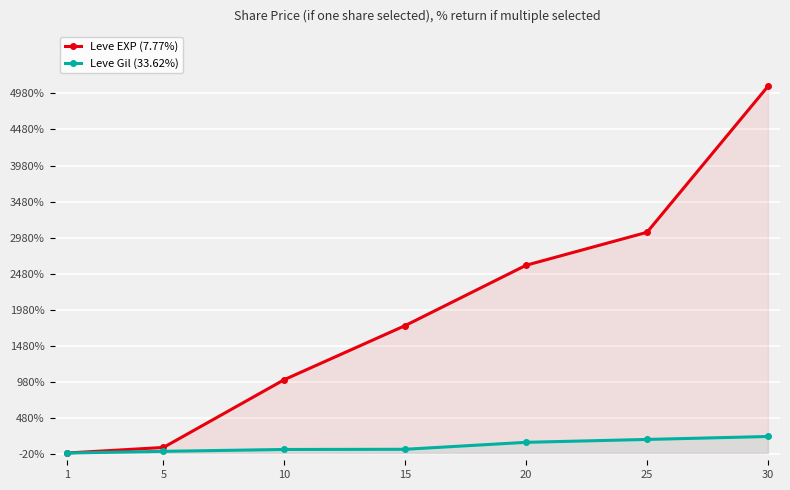

What is the total value across all series at 5?

101.4